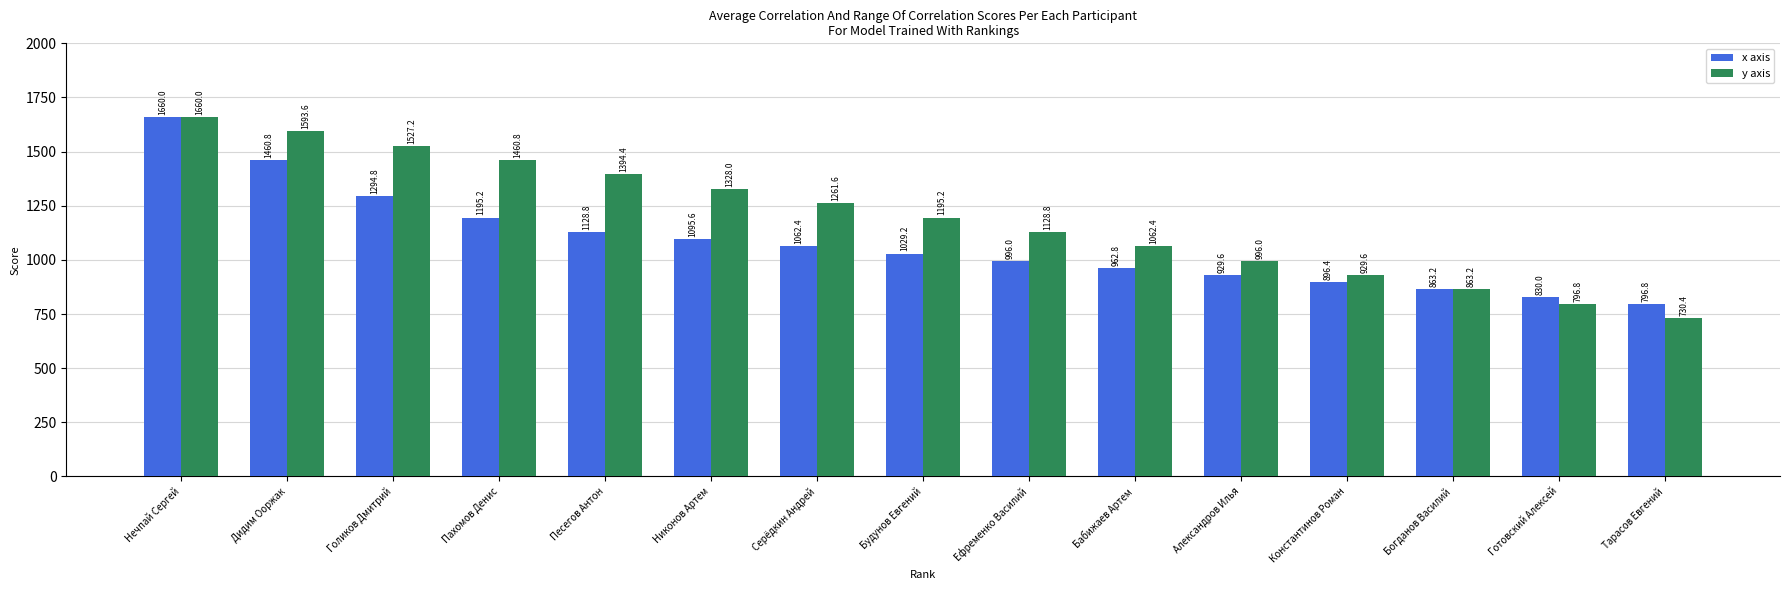

List the series in order of their overall mean, highest first.

y axis, x axis